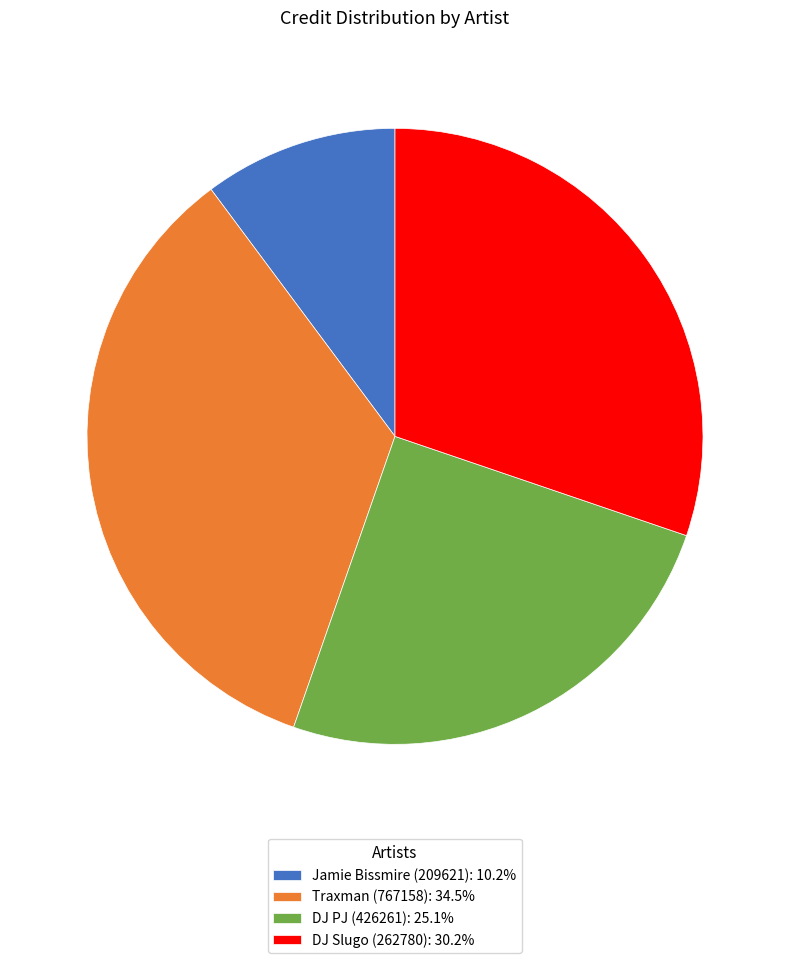

Count the number of slices in the pie.

4